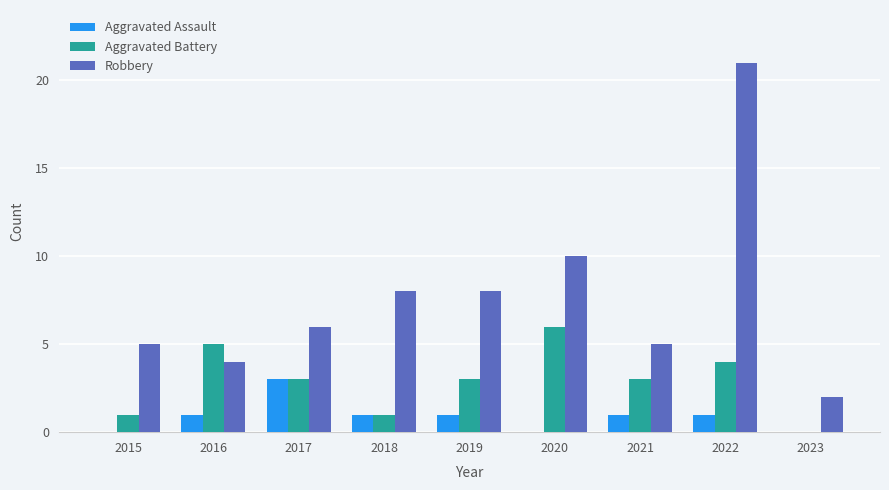

What is the maximum value shown in the chart?

21